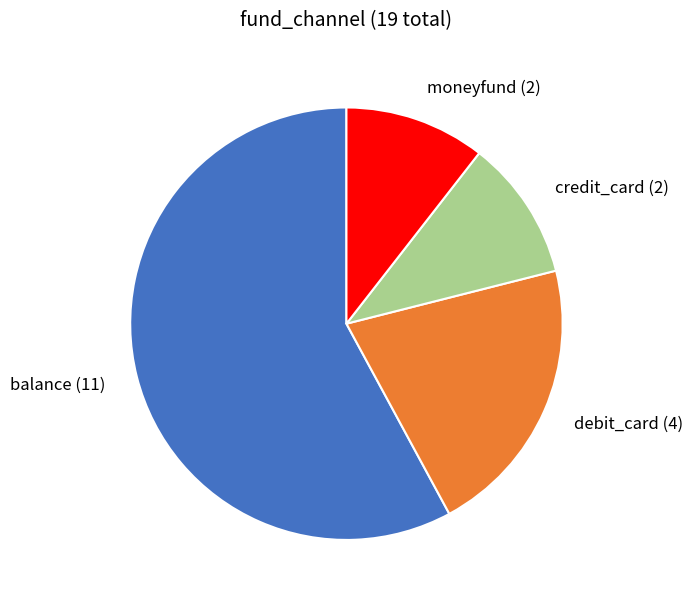

Does debit_card account for over 50% of the chart?

No